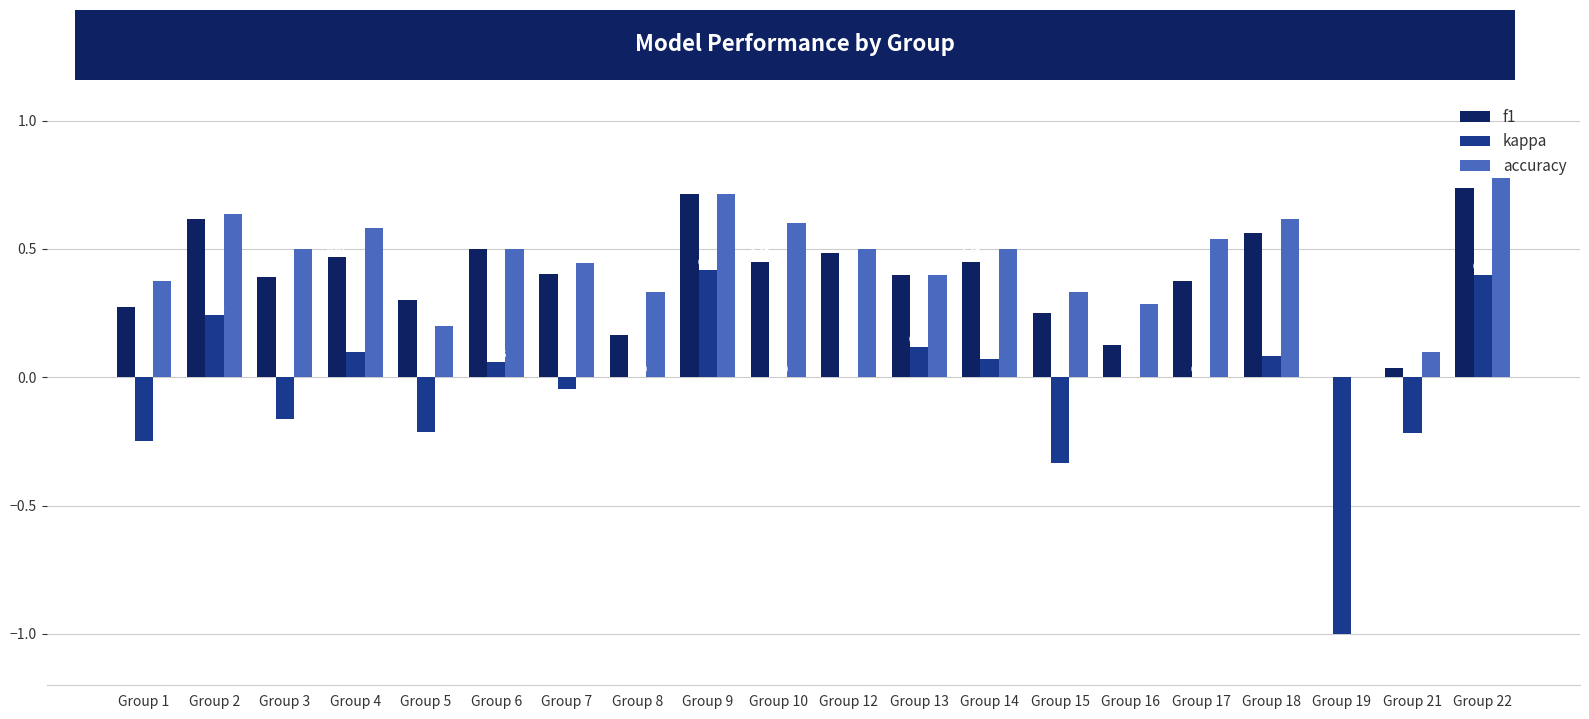

What is the sum of the f1 values at Group 5 and Group 15?

0.6